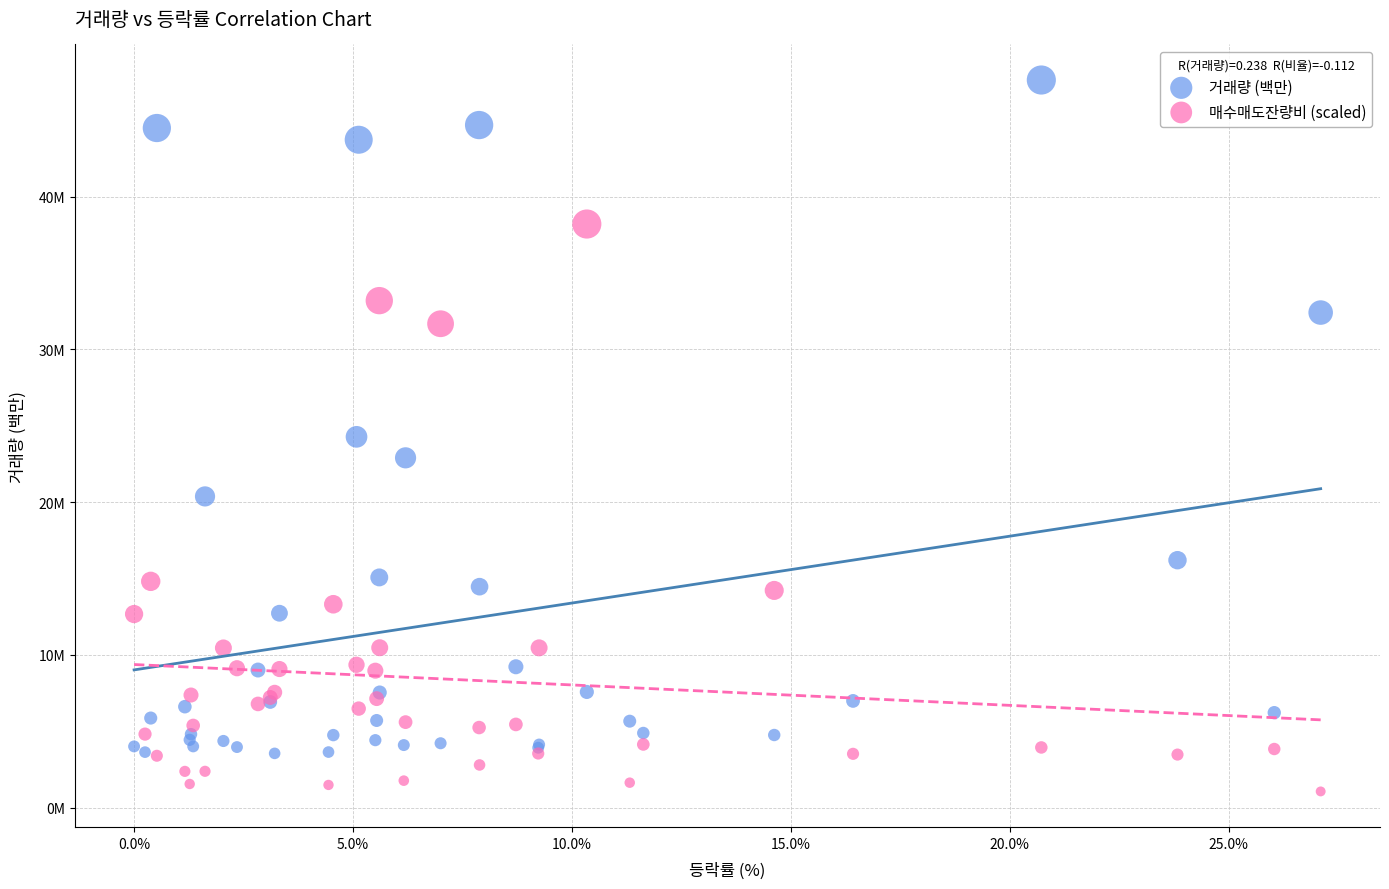

What are all the series names shown in the legend?

거래량 (백만), 매수매도잔량비 (scaled)